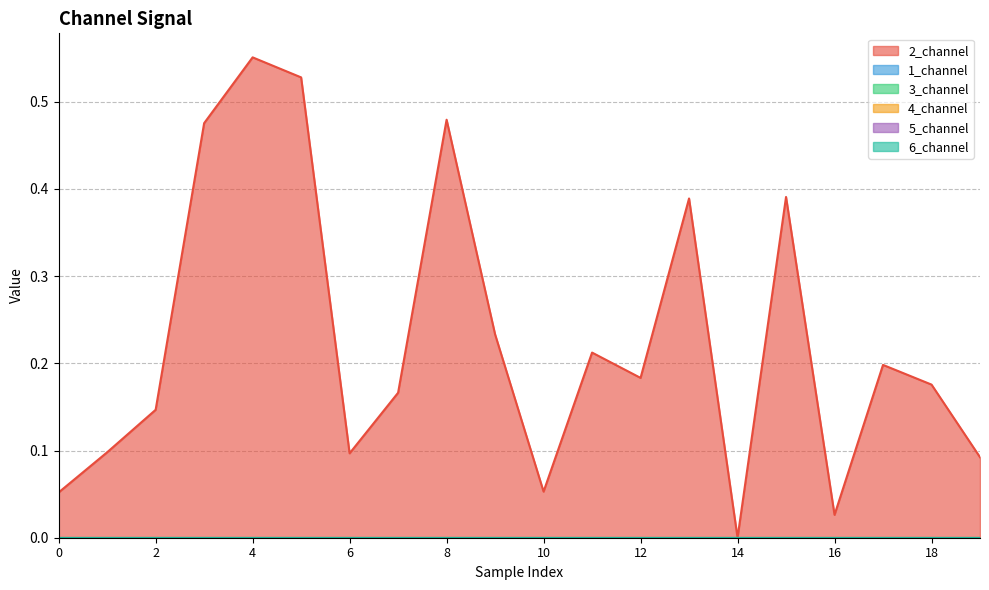

What are all the series names shown in the legend?

2_channel, 1_channel, 3_channel, 4_channel, 5_channel, 6_channel